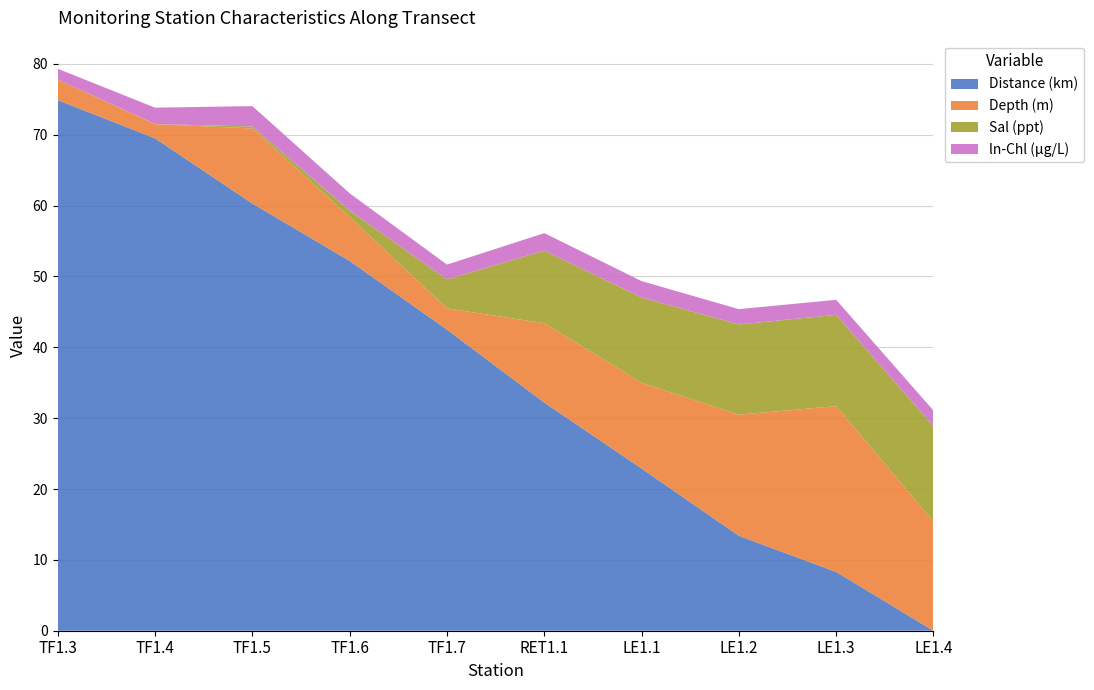

Reading left to right, what are all the values shown in this chart?

Distance (km): TF1.3=74.9	TF1.4=69.5	TF1.5=60.3	TF1.6=52.2	TF1.7=42.5	RET1.1=32.2	LE1.1=22.9	LE1.2=13.4	LE1.3=8.3	LE1.4=0.0
Depth (m): TF1.3=2.9	TF1.4=2.0	TF1.5=10.6	TF1.6=6.2	TF1.7=3.0	RET1.1=11.2	LE1.1=12.1	LE1.2=17.1	LE1.3=23.4	LE1.4=15.4
Sal (ppt): TF1.3=0.0	TF1.4=0.0	TF1.5=0.3	TF1.6=0.9	TF1.7=4.1	RET1.1=10.2	LE1.1=12.0	LE1.2=12.7	LE1.3=12.9	LE1.4=13.5
ln-Chl (µg/L): TF1.3=1.5	TF1.4=2.3	TF1.5=2.9	TF1.6=2.4	TF1.7=2.1	RET1.1=2.5	LE1.1=2.3	LE1.2=2.2	LE1.3=2.1	LE1.4=2.2